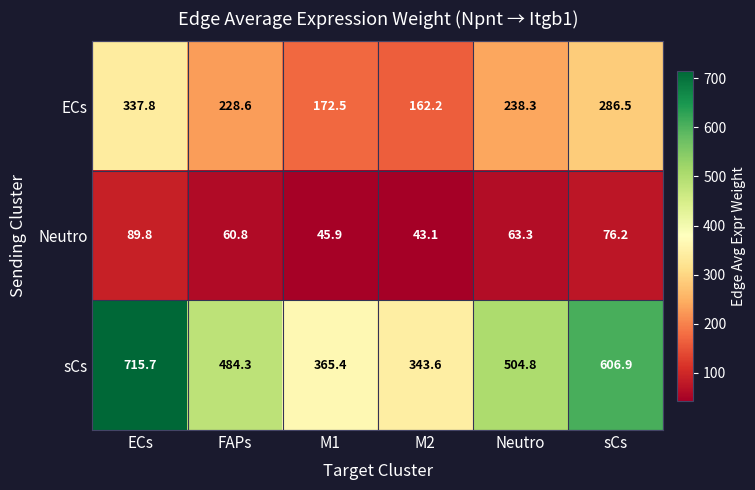

Which label corresponds to the largest value in the chart?

ECs